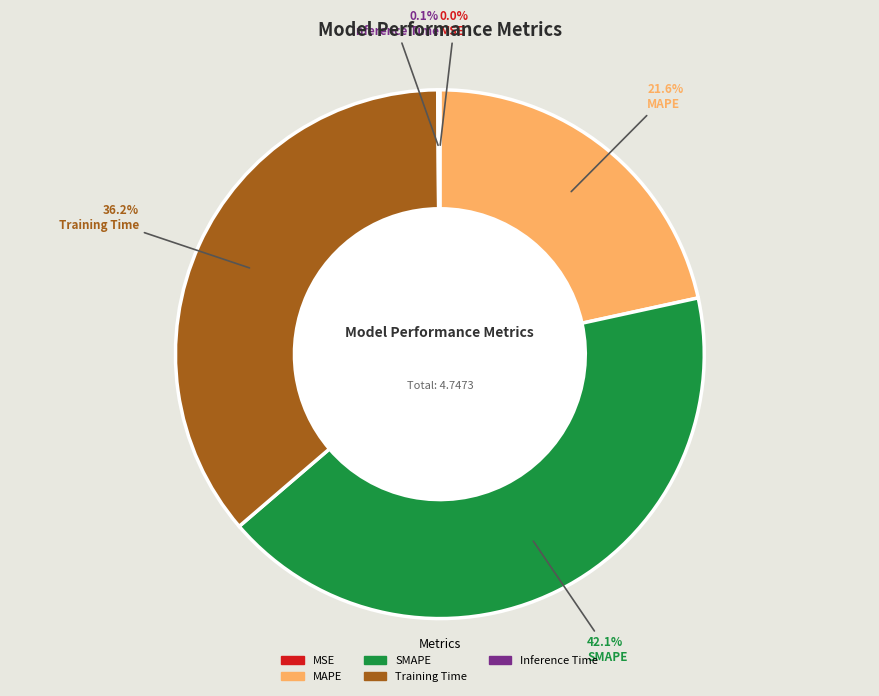

Does MAPE account for over 50% of the chart?

No